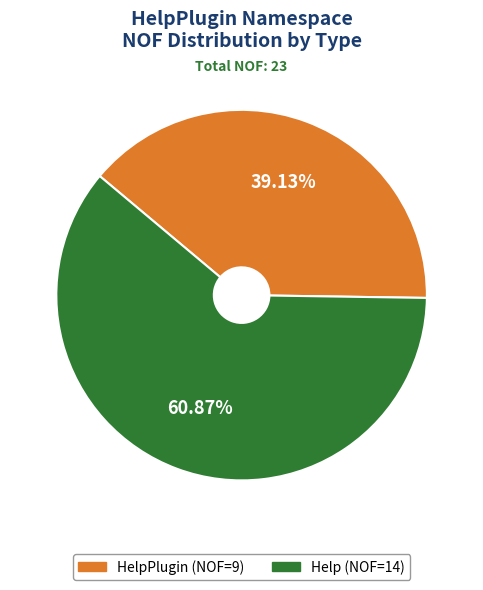

What is the ratio of the value at HelpPlugin (NOF=9) to the value at Help (NOF=14)?

0.6